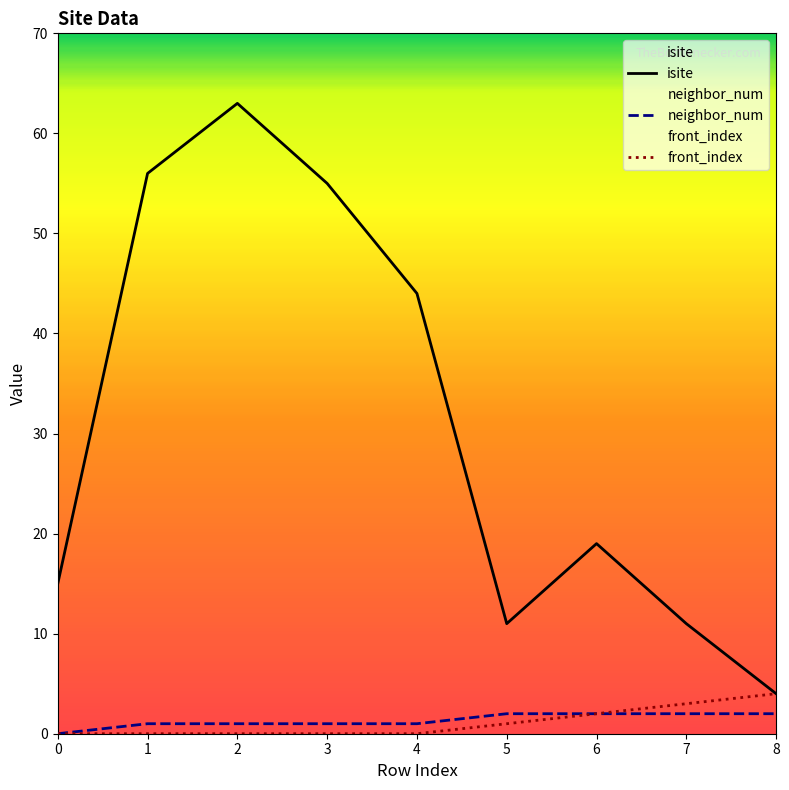

What is the average value of the isite series?

31